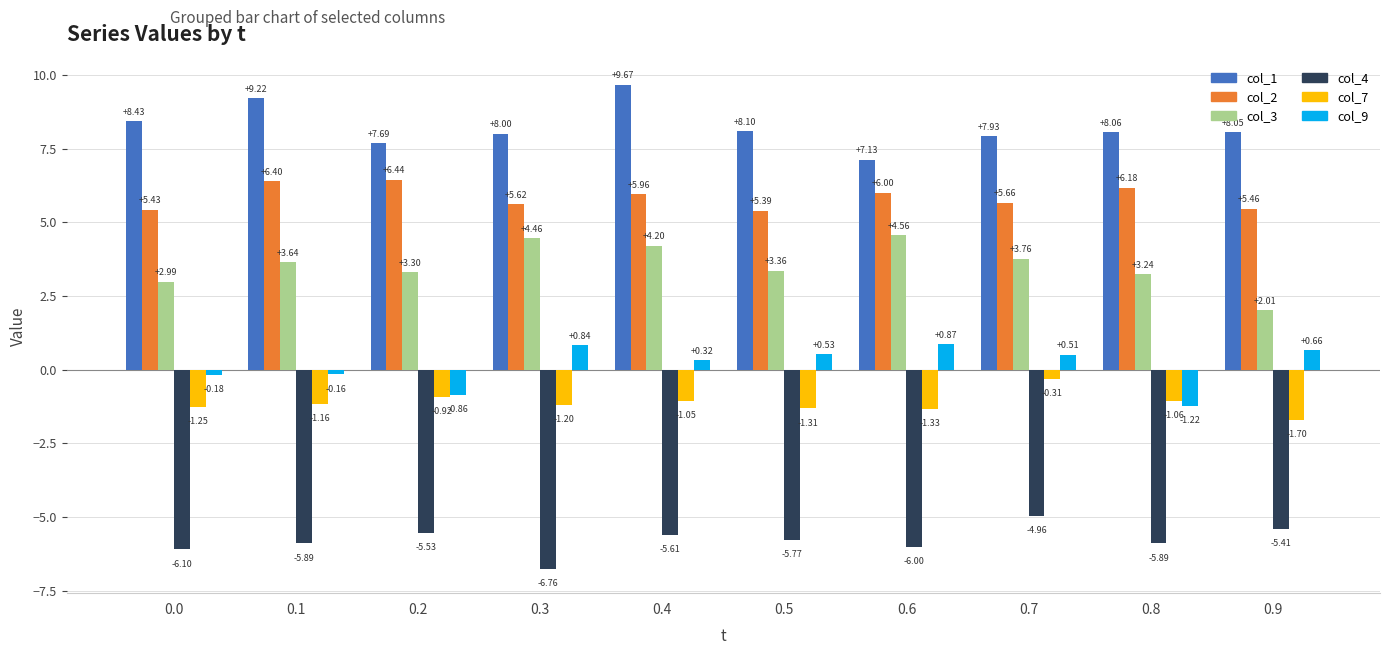

Are the bars grouped side by side (vs. stacked)?

Yes